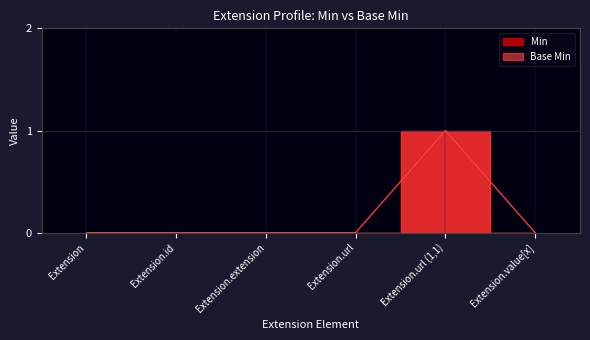

True or false: the data shows 0 at Extension.url (1,1).

False